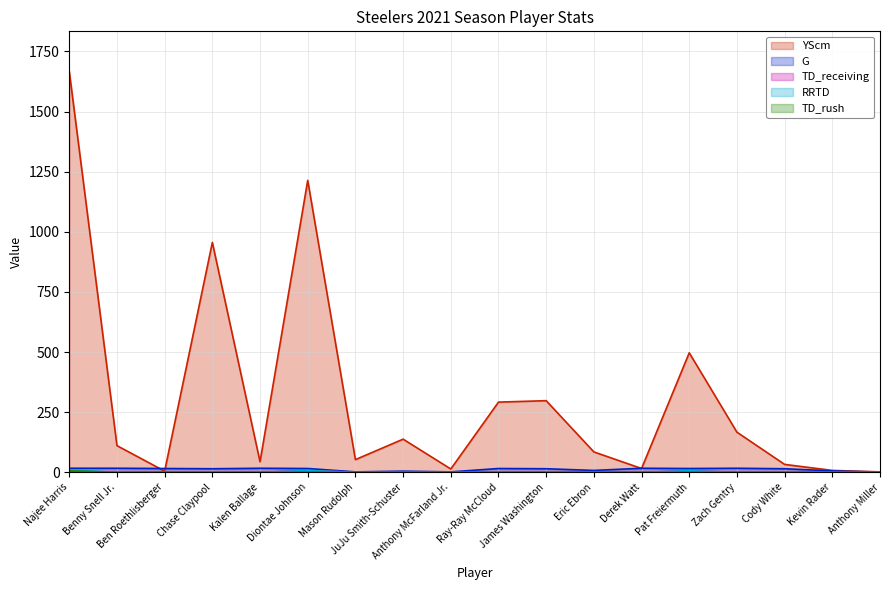

How many interior local valleys does the YScm series have?

5